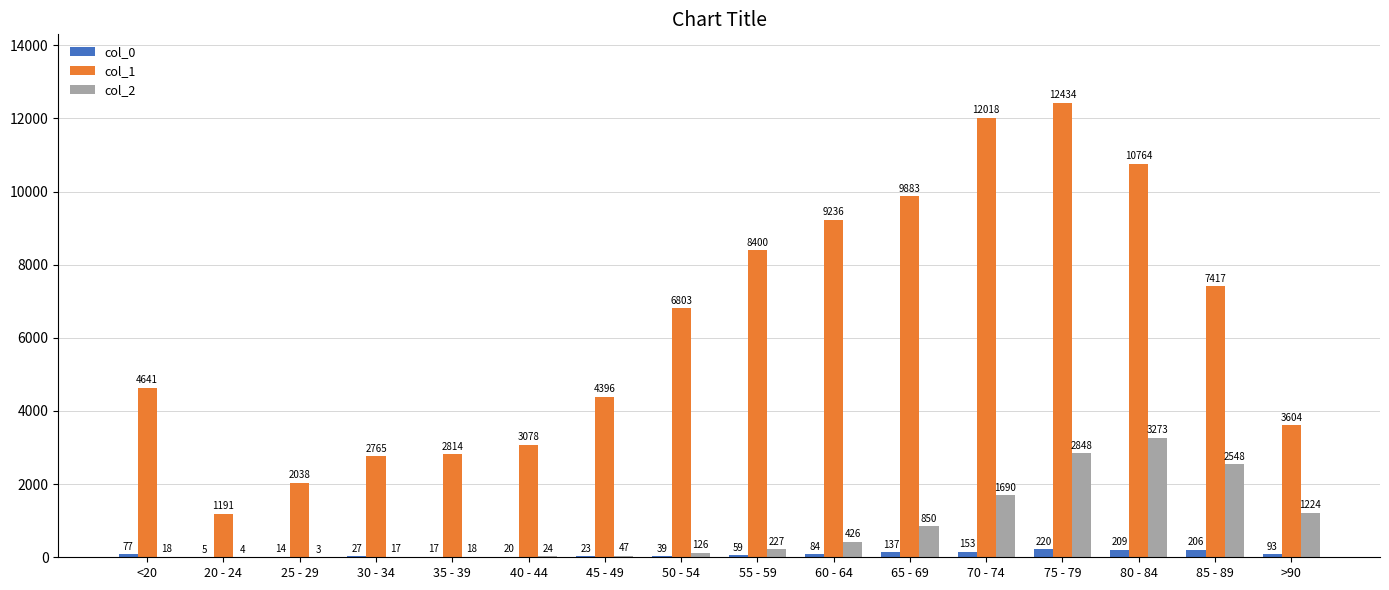

Reading left to right, extract all data points from this chart.

col_0: 77	5	14	27	17	20	23	39	59	84	137	153	220	209	206	93
col_1: 4641	1191	2038	2765	2814	3078	4396	6803	8400	9236	9883	12018	12434	10764	7417	3604
col_2: 18	4	3	17	18	24	47	126	227	426	850	1690	2848	3273	2548	1224